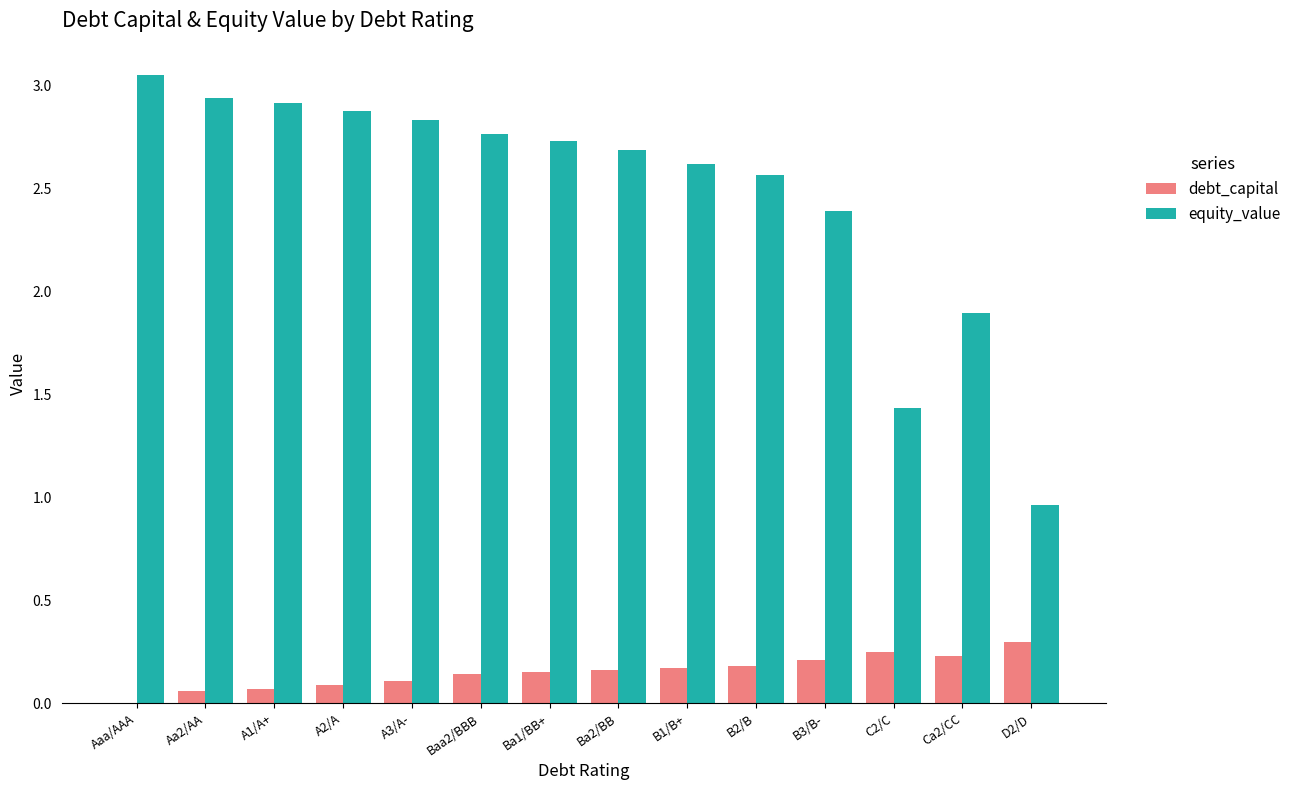

Is the value of equity_value at A1/A+ greater than the value of debt_capital at A3/A-?

Yes